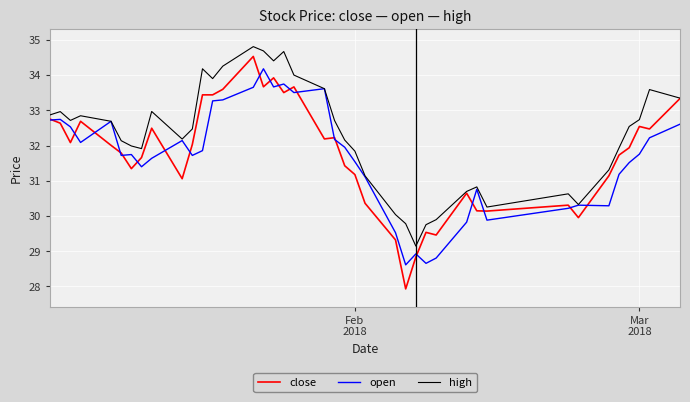

Which series has the largest total across all categories?

high